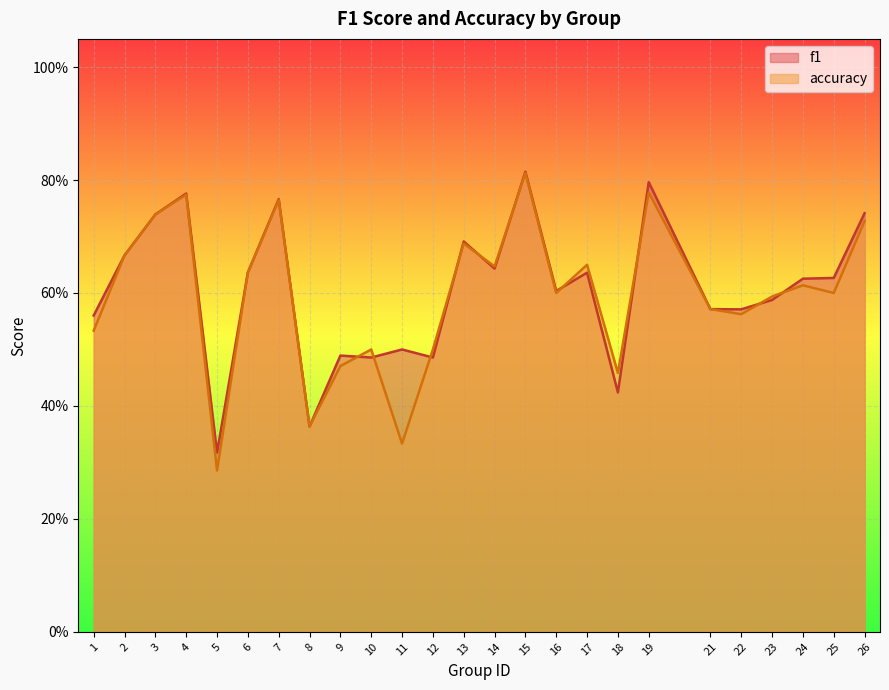

The f1 series shows 0.2 at 25. True or false?

False